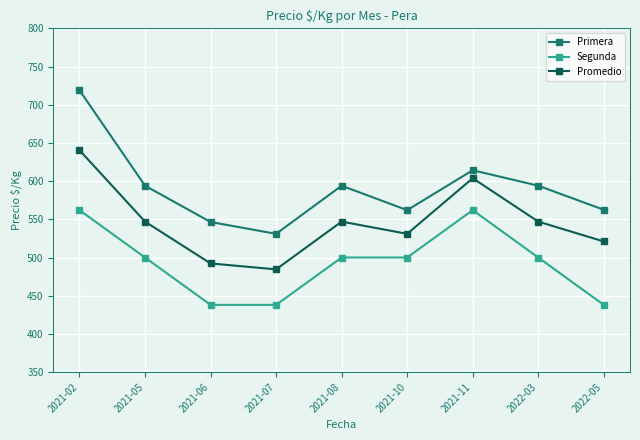

Does the chart display data point markers on the line(s)?

Yes